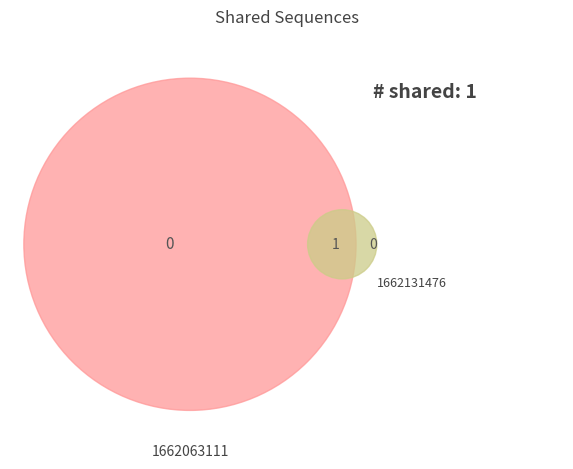

To the nearest percent, what is the difference between the 1662063111 and 1662131476 slice percentages?

100%